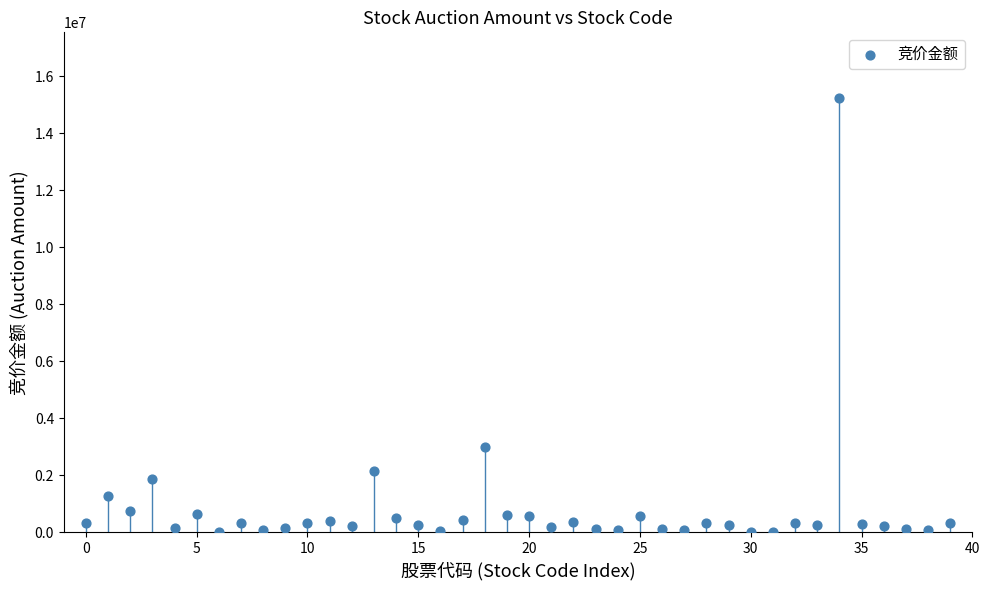

What Y value in the scatter plot is closest to 7629874?

2984856